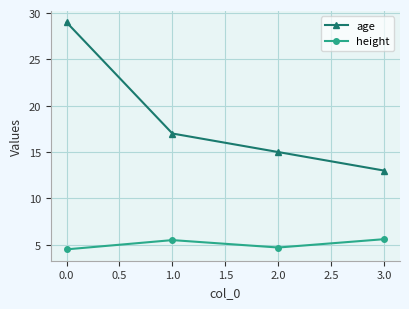

Where does the height series first go above 5?

1.0